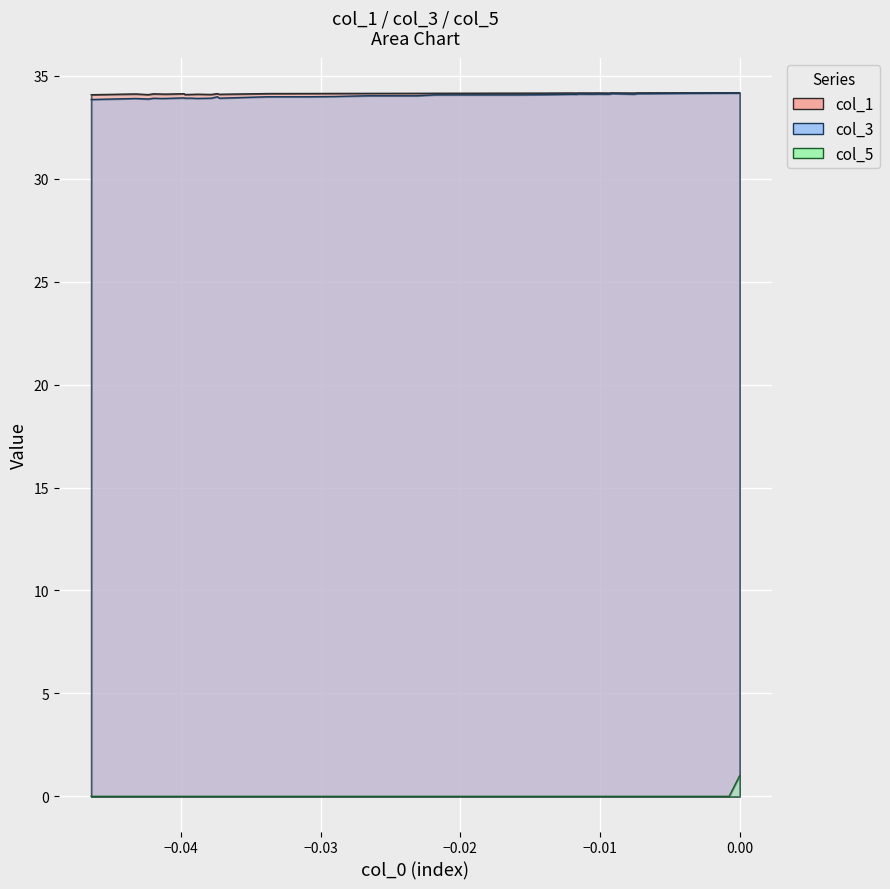

Which series has the largest range (max minus min)?

col_5